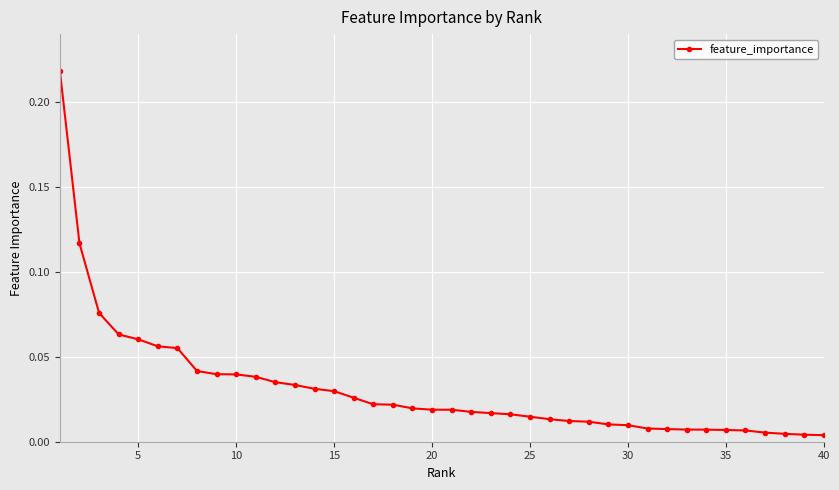

What is the sum of all values?

1.2